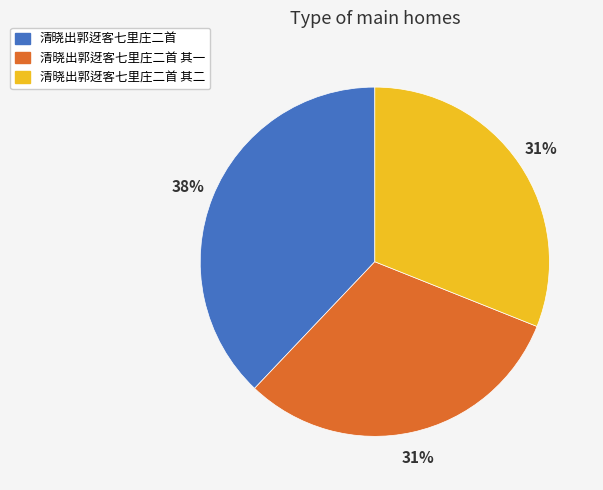

Does any single category account for the majority?

No